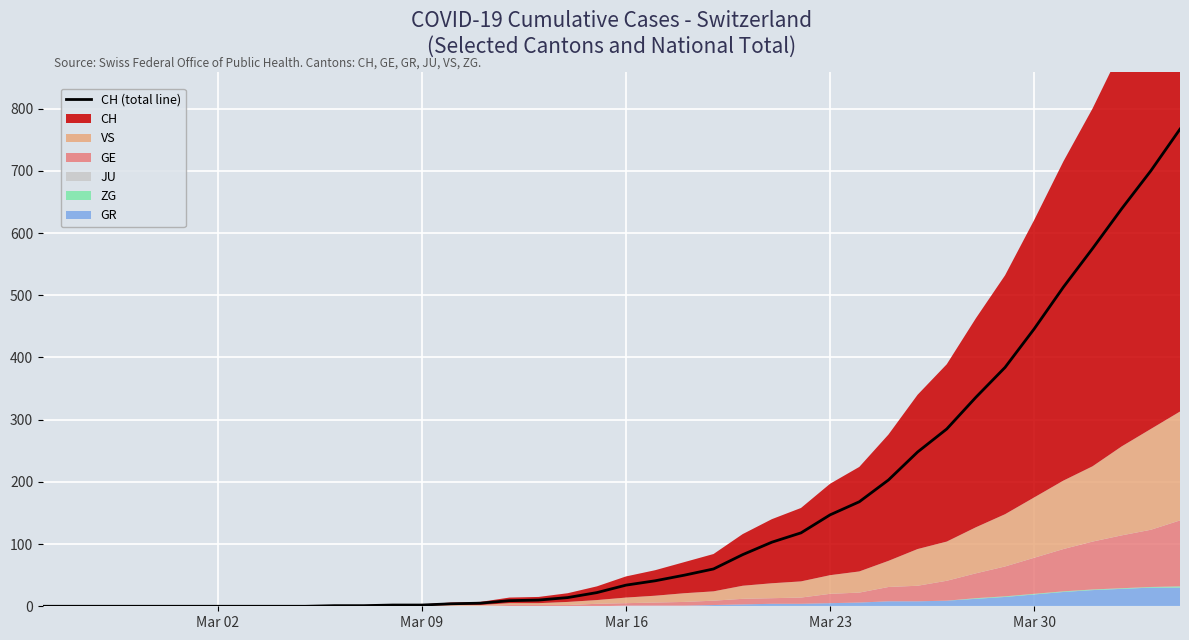

How many data points are less than 34?

20